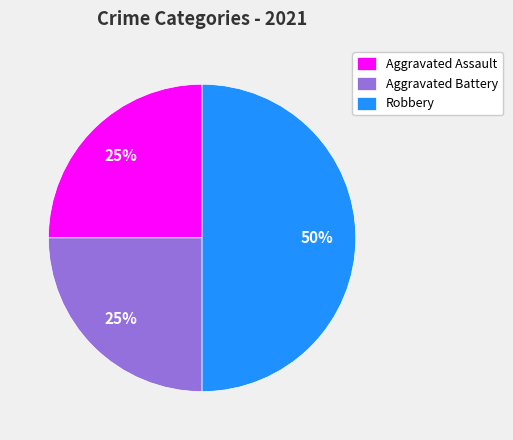

What is the ratio of the value at Robbery to the value at Aggravated Battery?

2.0